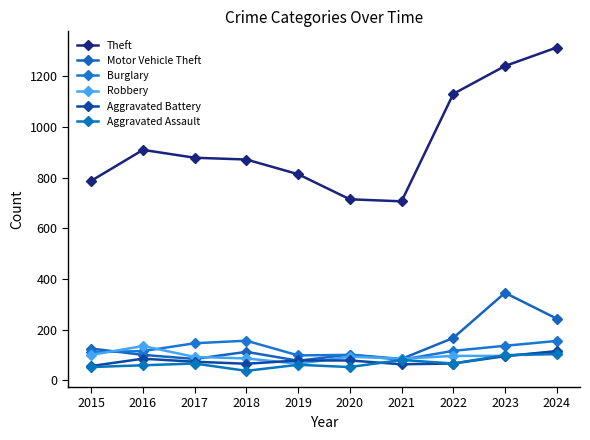

How many lines are shown in the chart?

6